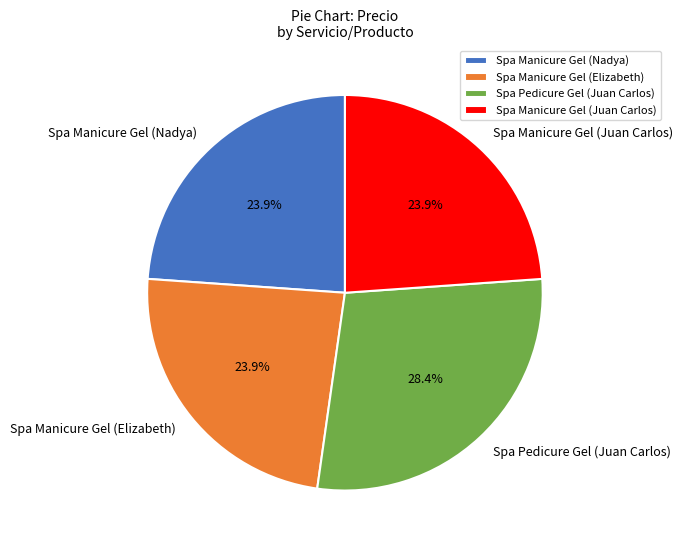

Is it true that Spa Manicure Gel (Elizabeth) is 24% of the pie?

True